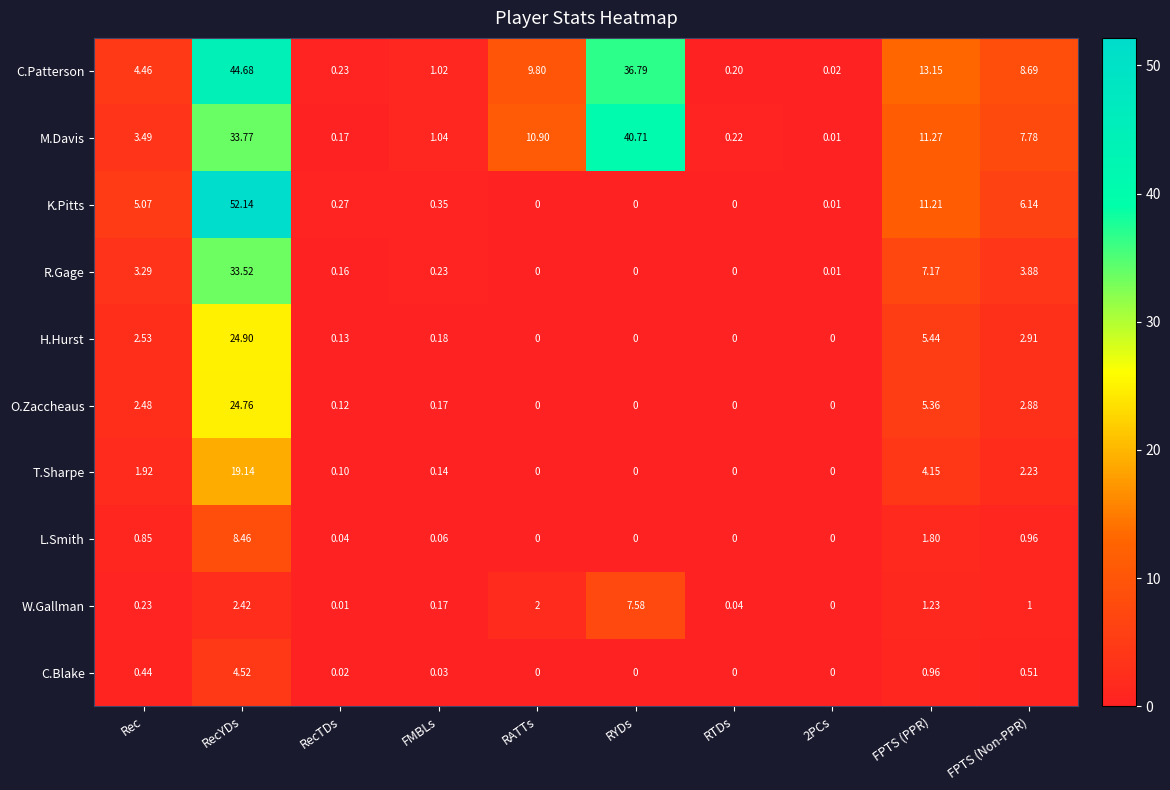

Where is R.Gage nearest to the value 16?

FPTS (PPR)